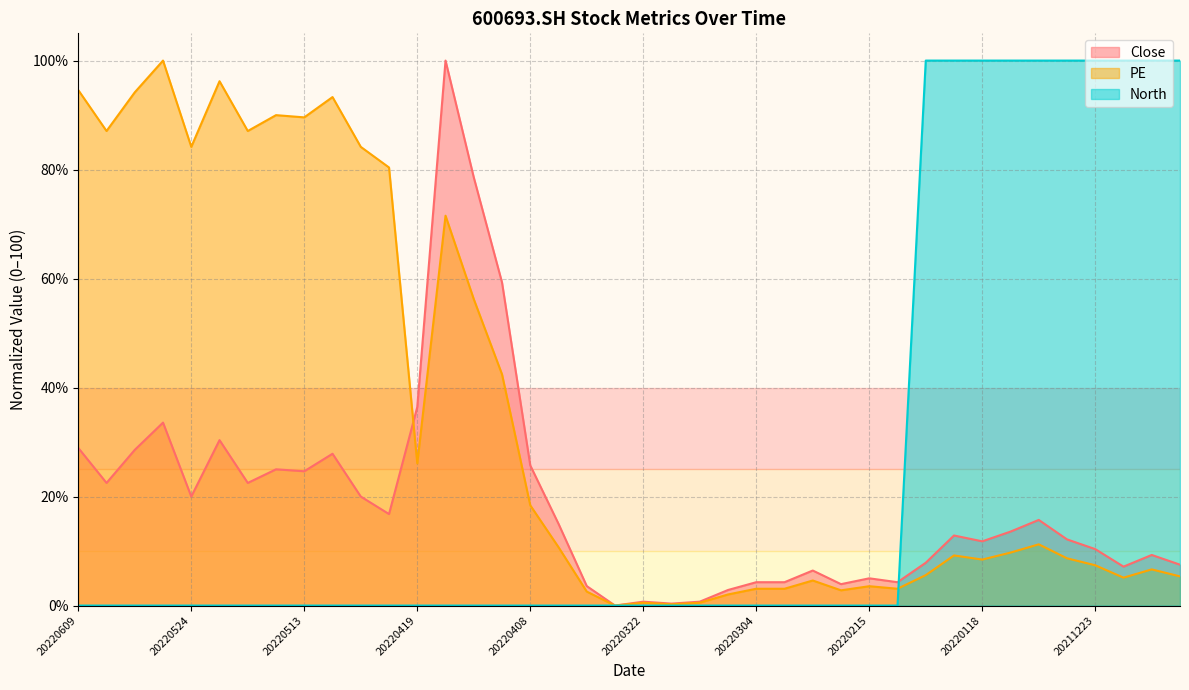

True or false: North and PE cross at least once.

True